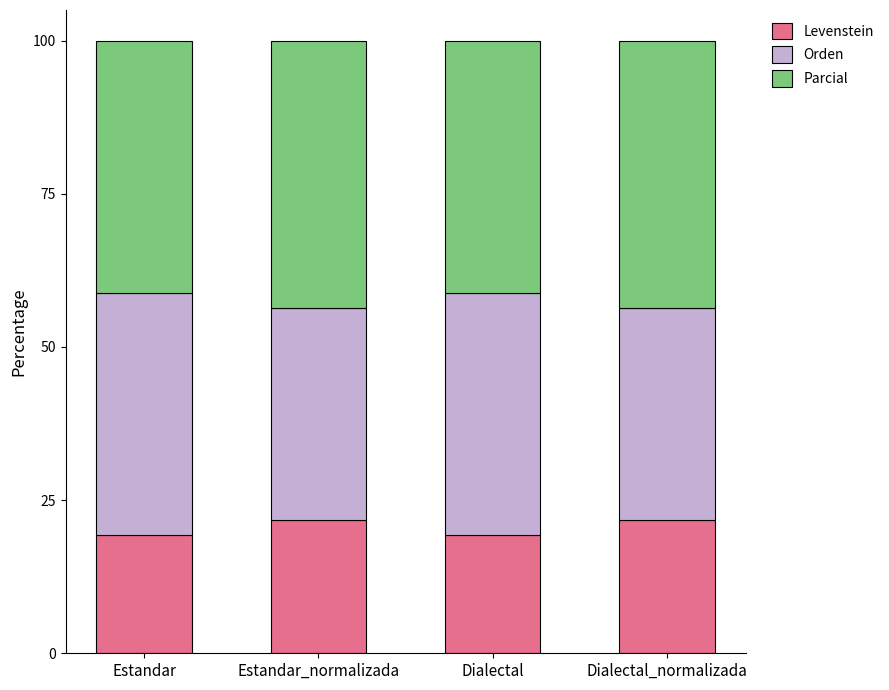

What is the sum of the Levenstein values at Estandar and Dialectal?

38.5